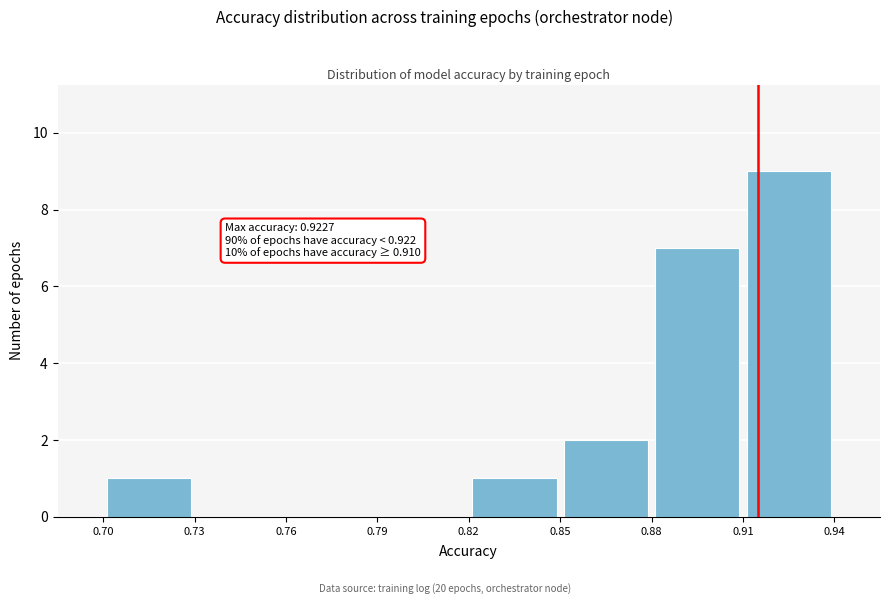

Over which range of the x-axis is the bar tallest?

0.91 to 0.94